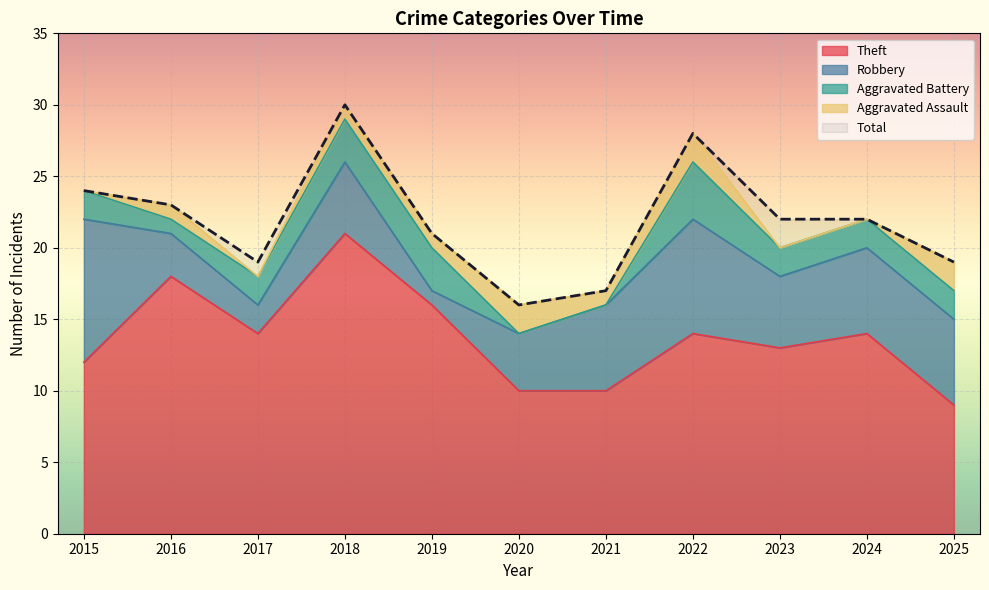

Which series has the largest total across all categories?

Total